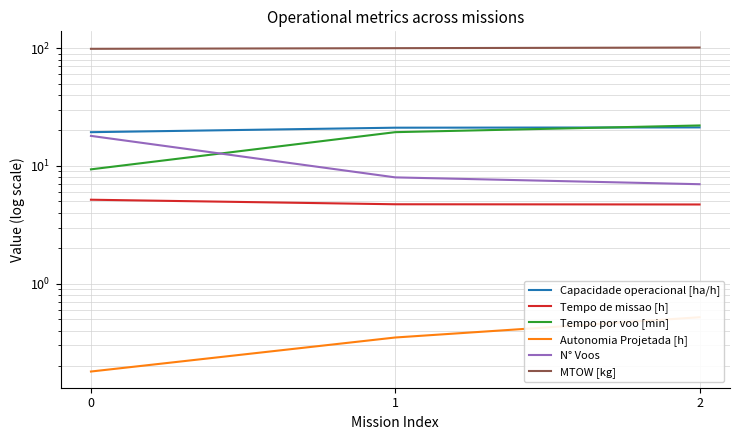

Which has a higher value, 2 or 1?

2